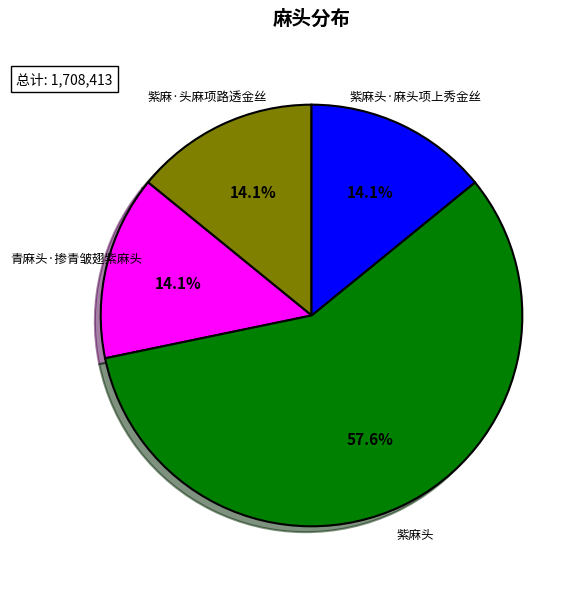

Do 紫麻头·麻头项上秀金丝 and 青麻头·掺青皱翅紫麻头 together represent more than half of the pie?

No